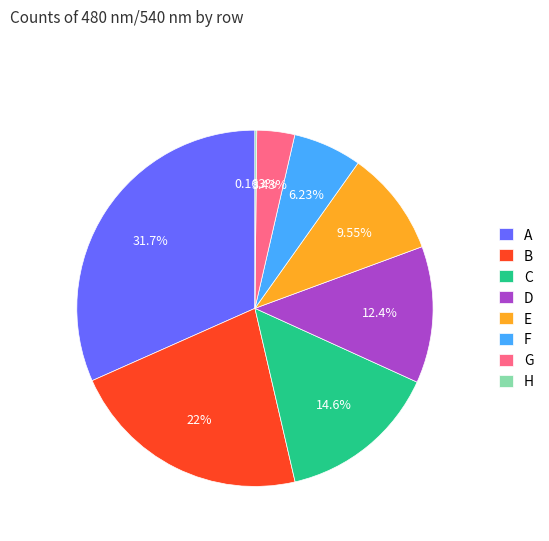

Which category has the biggest portion of the pie?

A